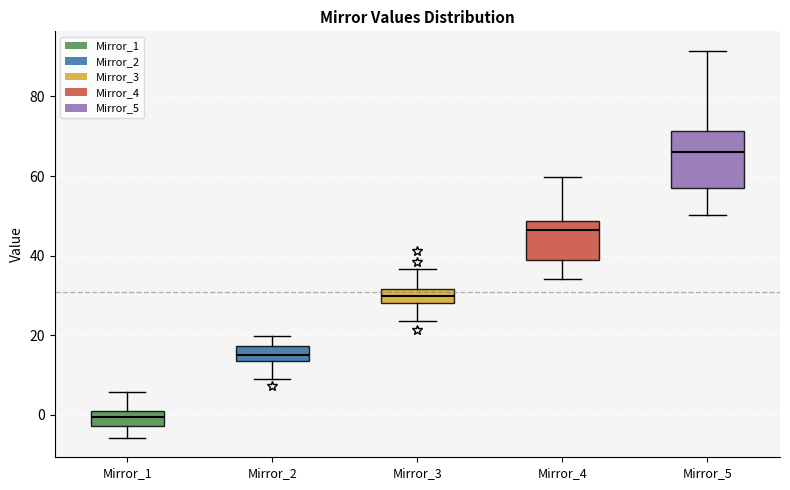

Reading left to right, read every box against the y-axis: the position of its median line, the range the box covers, and the ends of its whiskers. The values are not printed on the chart, so give them approximately, as read against the axis.

Mirror_1: median 0 (inside the box), box -2 to 0, whiskers -6 to 6
Mirror_2: median 16, box 14 to 18, whiskers 10 to 20
Mirror_3: median 30, box 28 to 32, whiskers 24 to 36
Mirror_4: median 46, box 38 to 48, whiskers 34 to 60
Mirror_5: median 66, box 58 to 72, whiskers 50 to 92